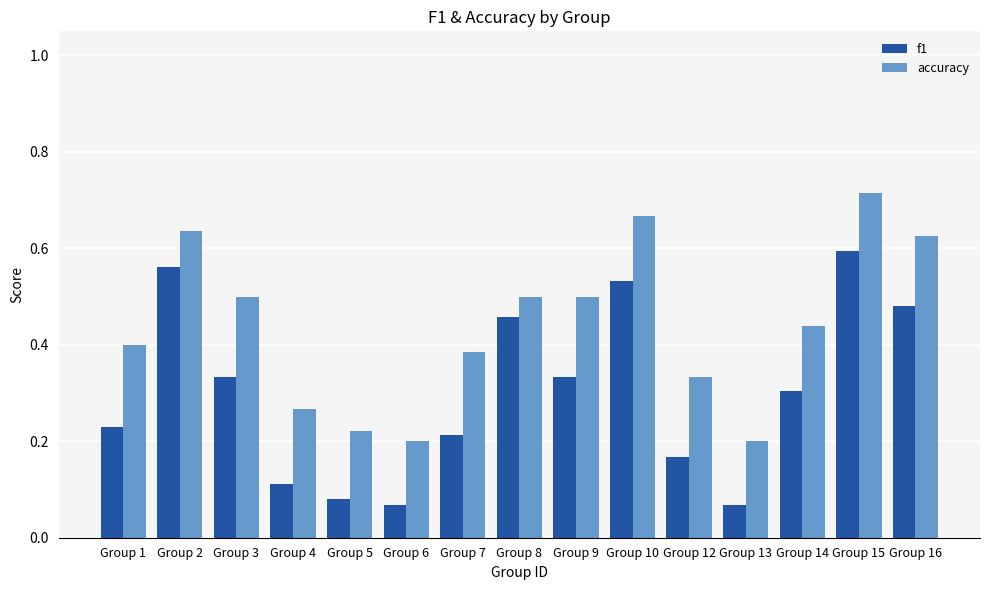

What is the sum of all accuracy values?

6.6